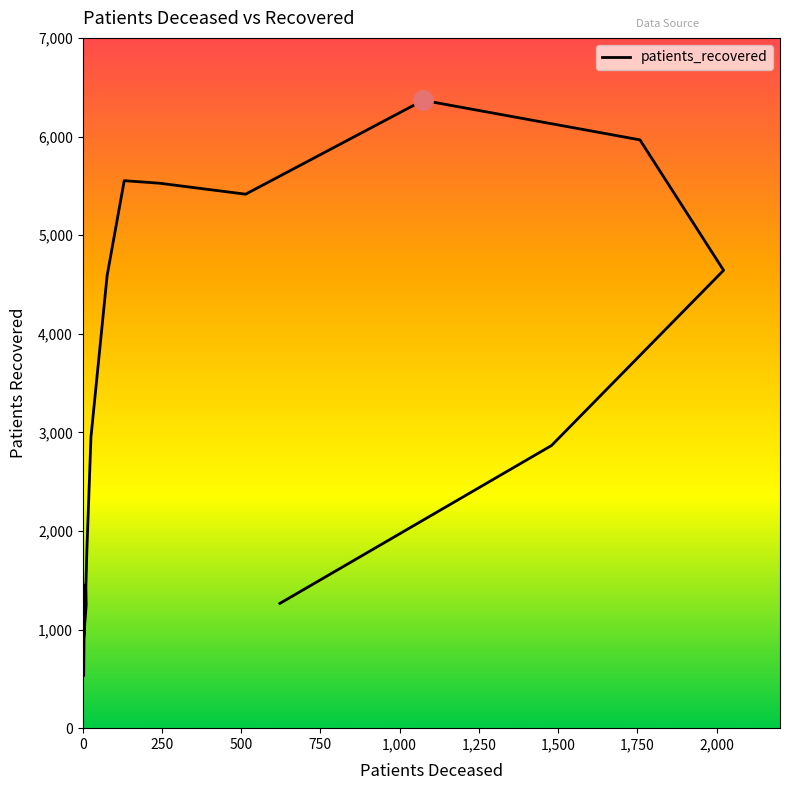

What is the difference between the maximum and second lowest values?

5498